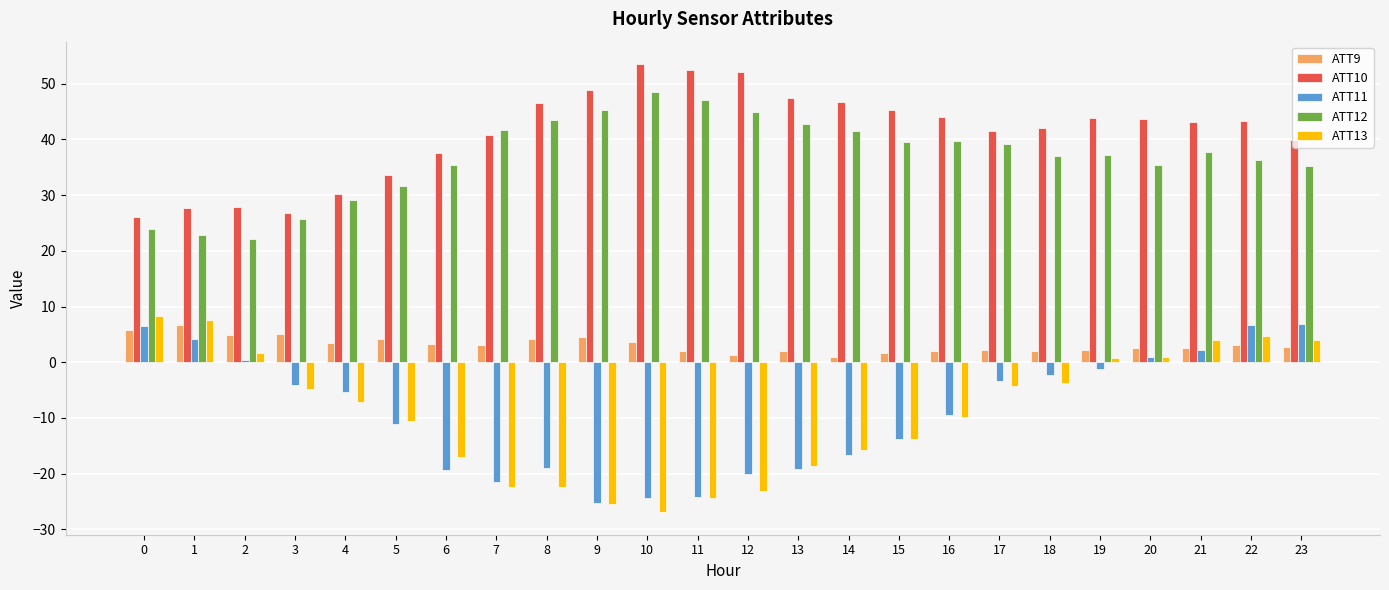

Count the number of categories in the chart.

24